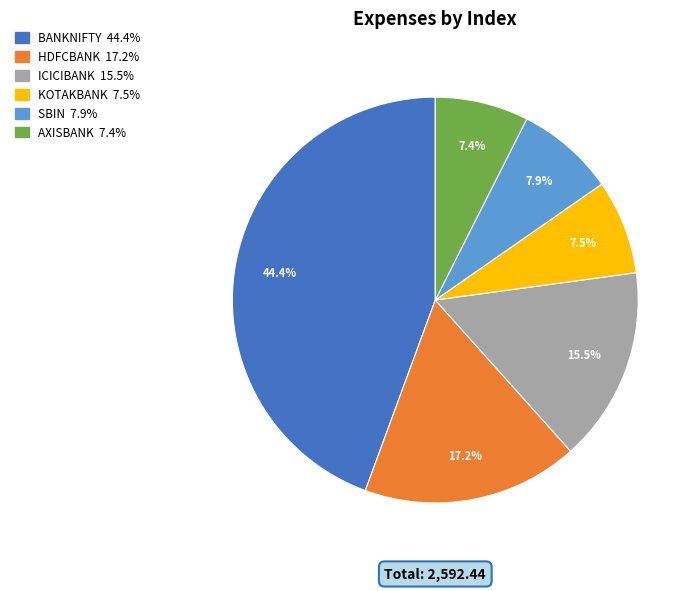

What is the largest slice in the pie chart?

BANKNIFTY